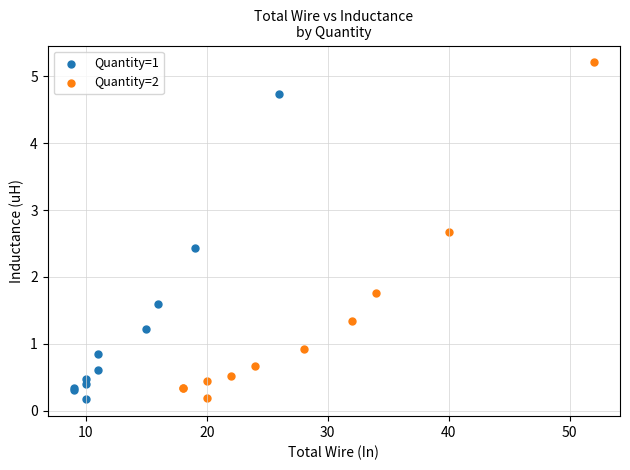

Which series has the widest spread of Y values?

Quantity=2